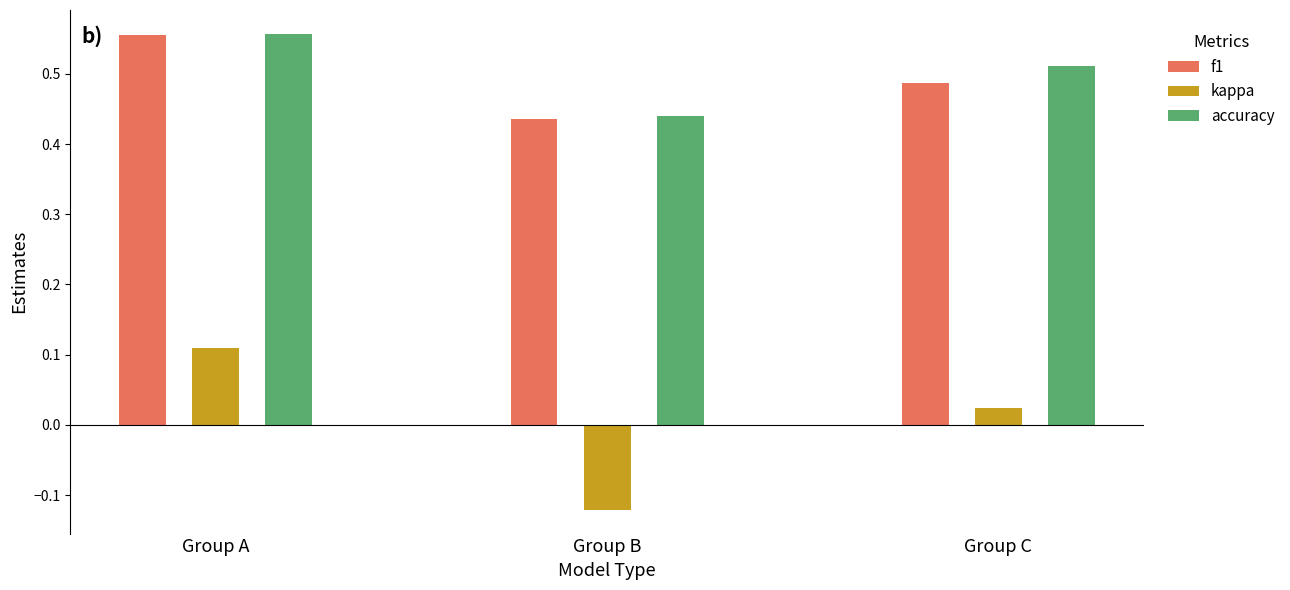

The value of accuracy at 6 is 0.2. True or false?

False